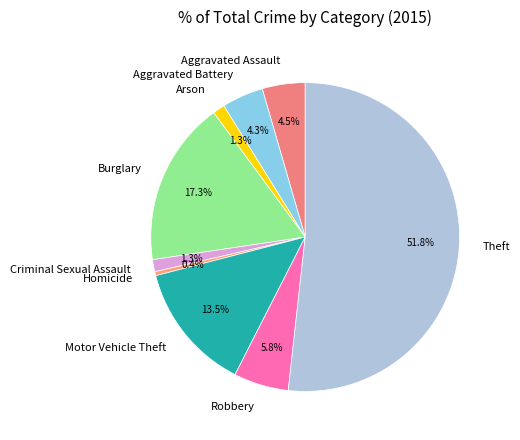

Count the number of slices in the pie.

9